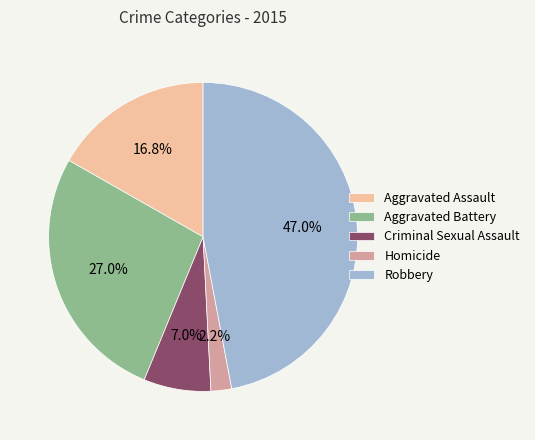

True or false: Robbery accounts for 36% of the total.

False